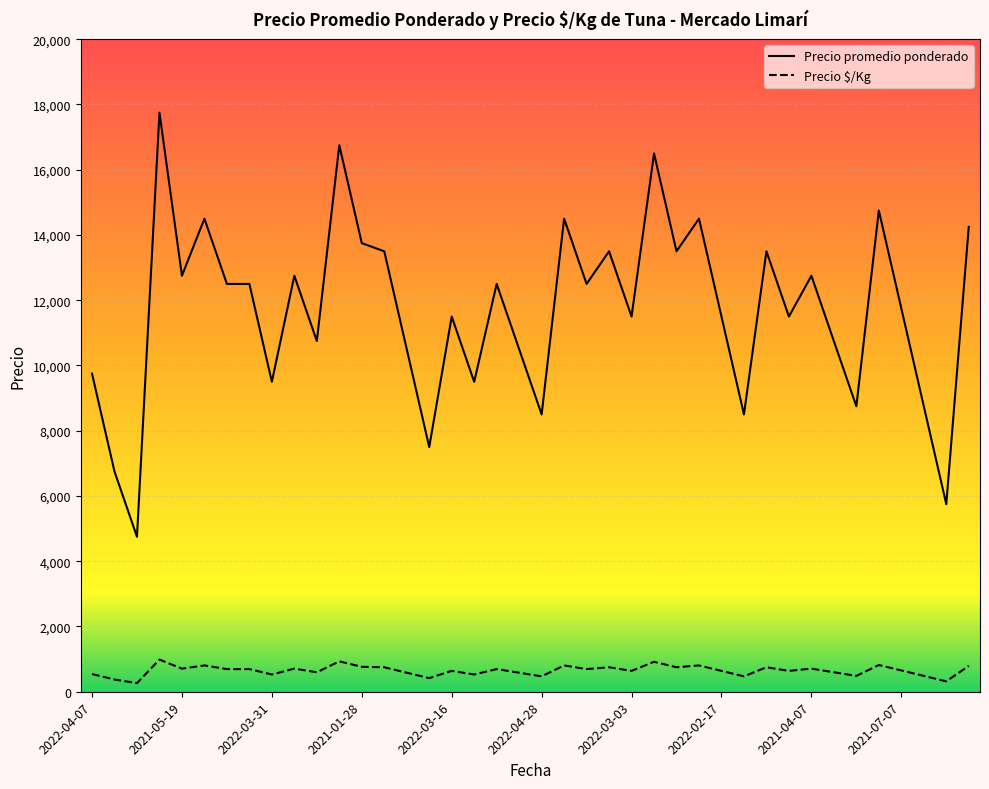

What is the sum of all Precio $/Kg values?

25985